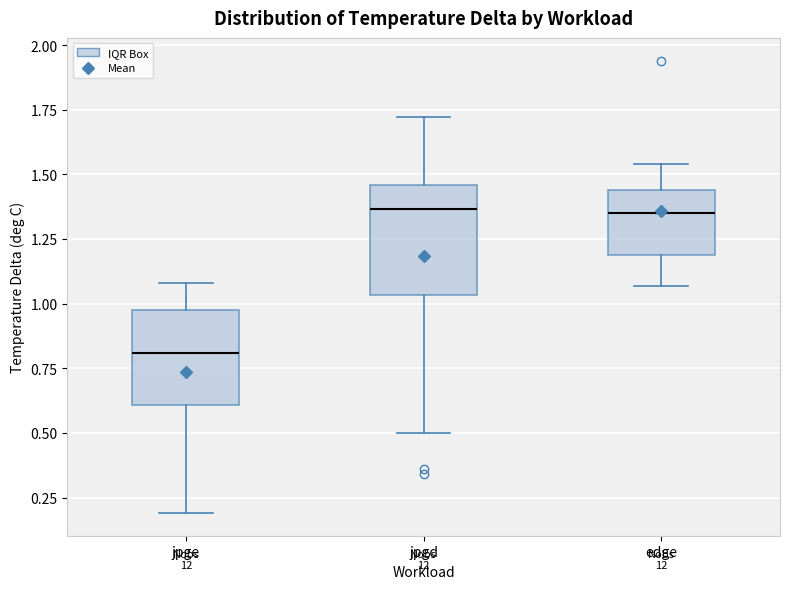

Reading left to right, read every box against the y-axis: the position of its median line, the range the box covers, and the ends of its whiskers. The values are not printed on the chart, so give them approximately, as read against the axis.

jpge: median 0.80, box 0.60 to 1.00, whiskers 0.20 to 1.10
jpgd: median 1.35, box 1.05 to 1.45, whiskers 0.50 to 1.70
edge: median 1.35, box 1.20 to 1.45, whiskers 1.05 to 1.55